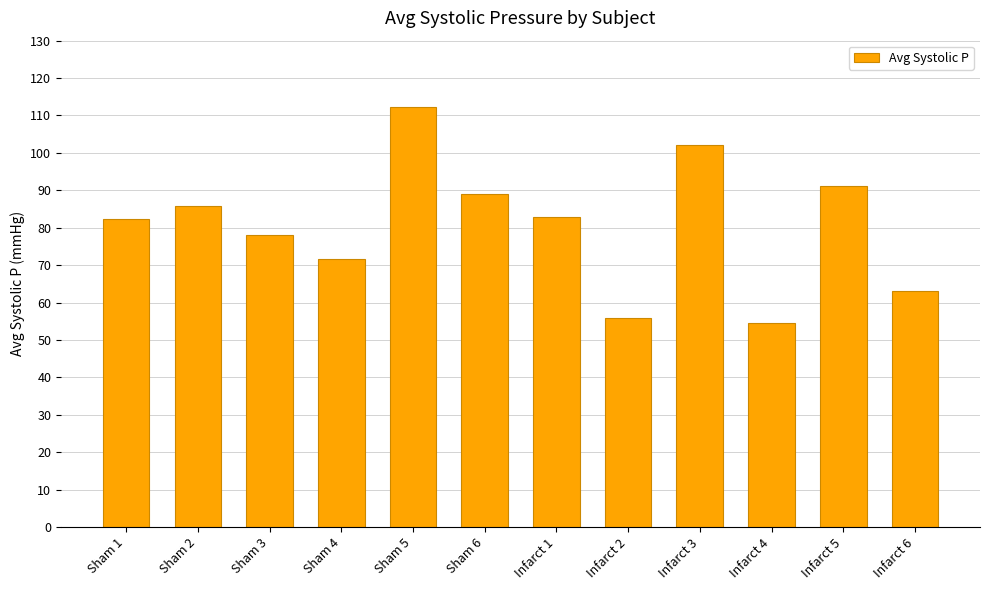

How many categories are shown in the chart?

12